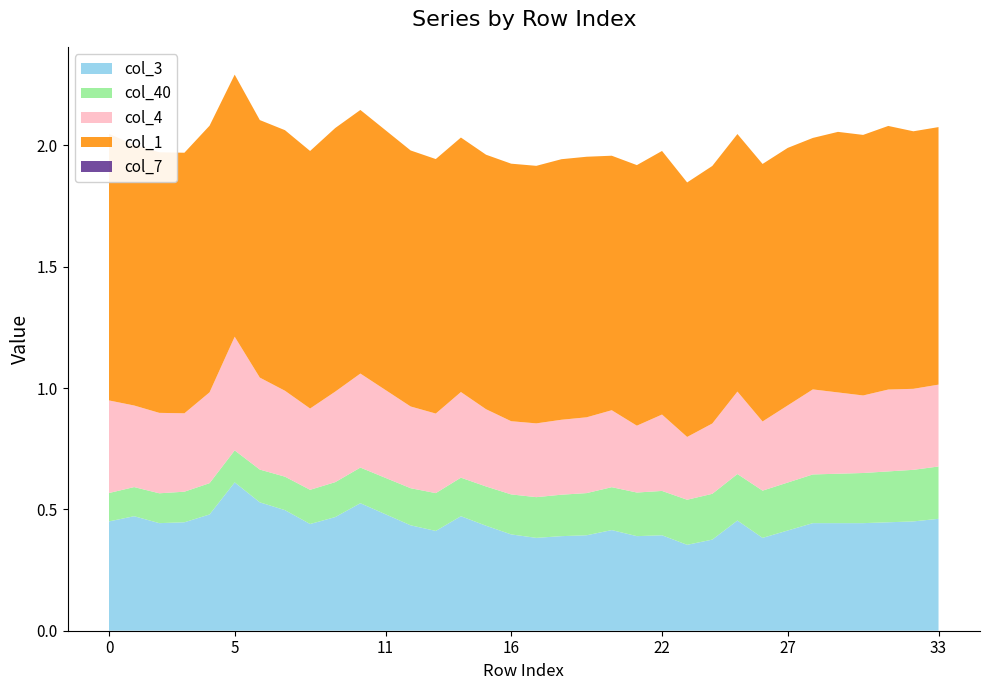

At which label does col_3 reach its peak?

5